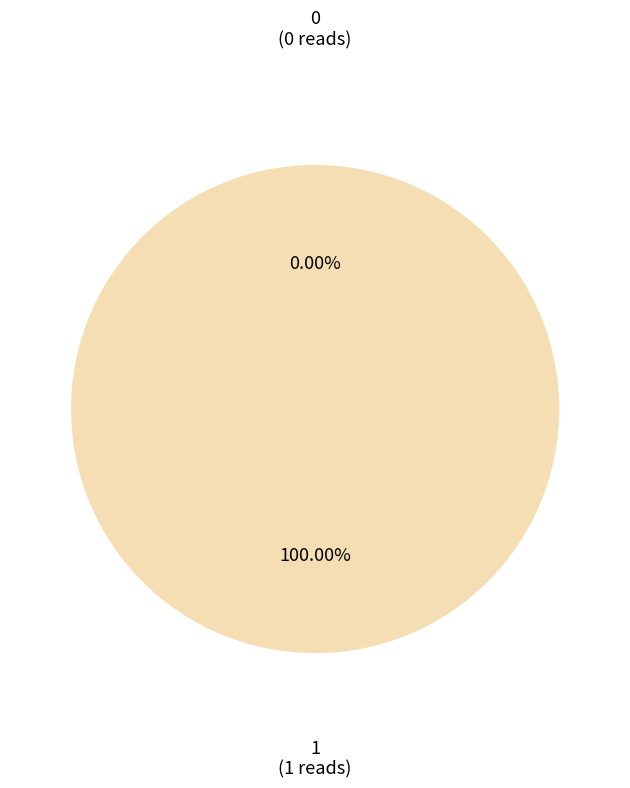

What is the largest slice in the pie chart?

1